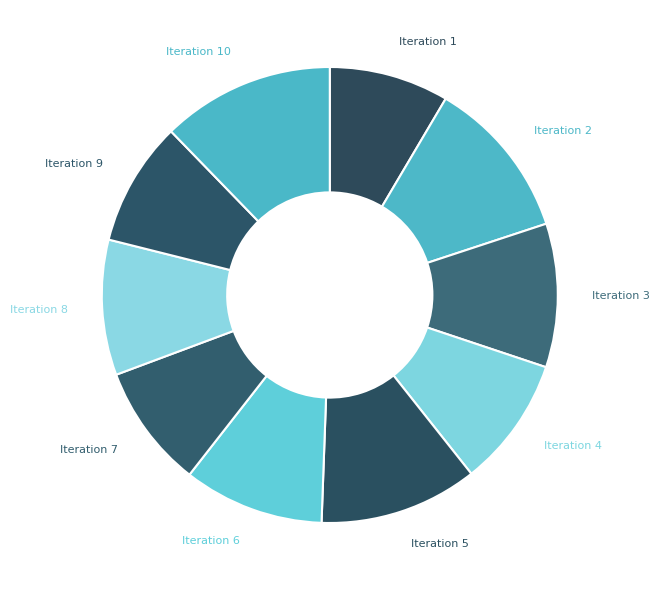

Combined, do Iteration 7 and Iteration 9 account for over 50%?

No